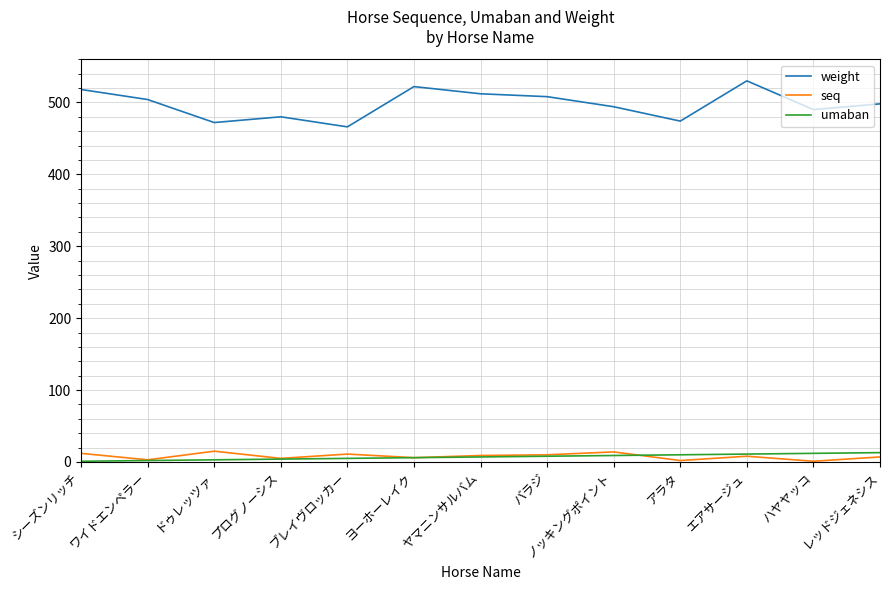

In seq, how many points are higher than both neighbors (excluding endpoints)?

4